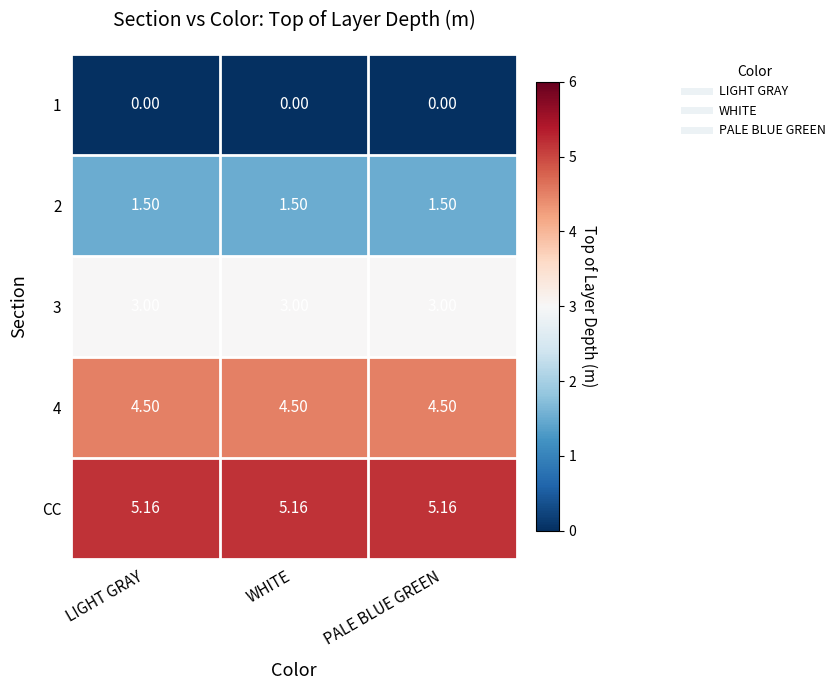

Is the value of CC at PALE BLUE GREEN greater than the value of 1 at WHITE?

Yes